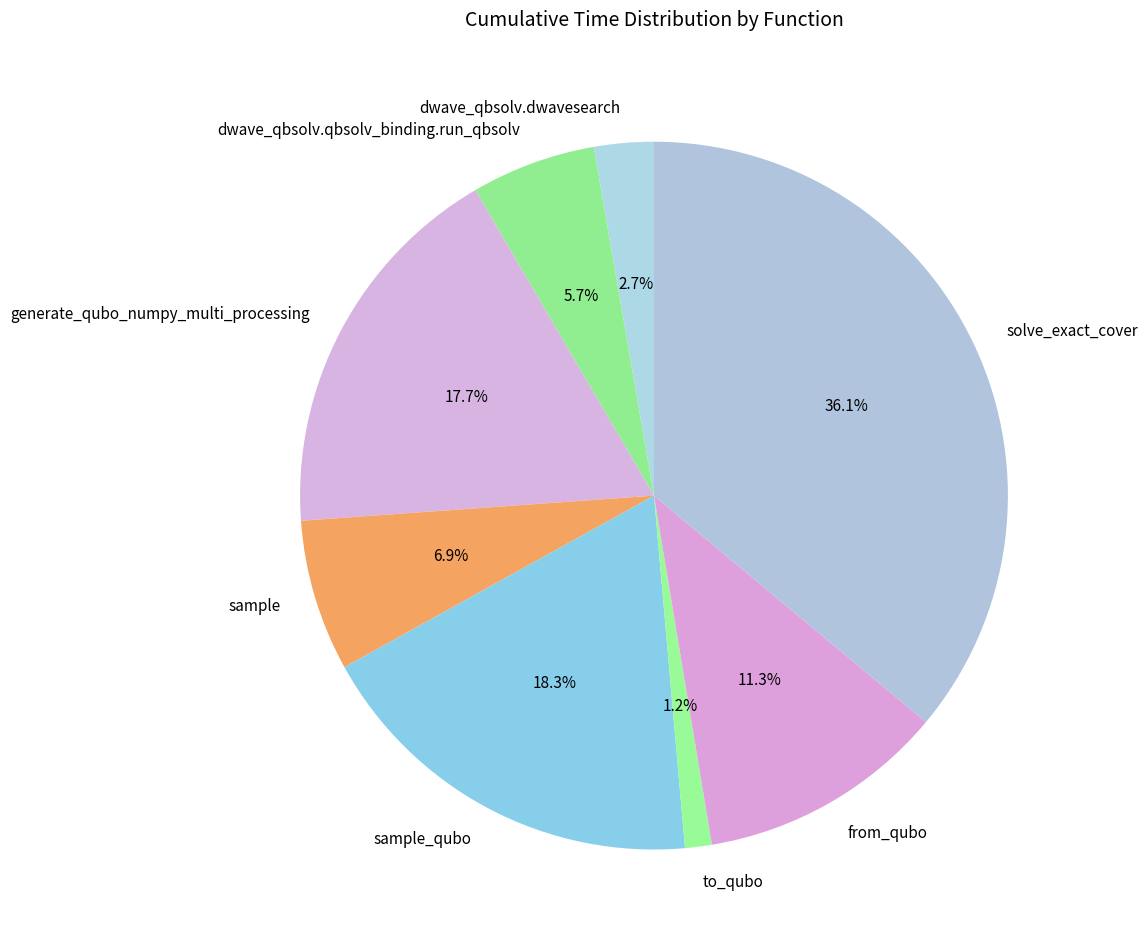

To the nearest percent, what is the average slice percentage?

12%